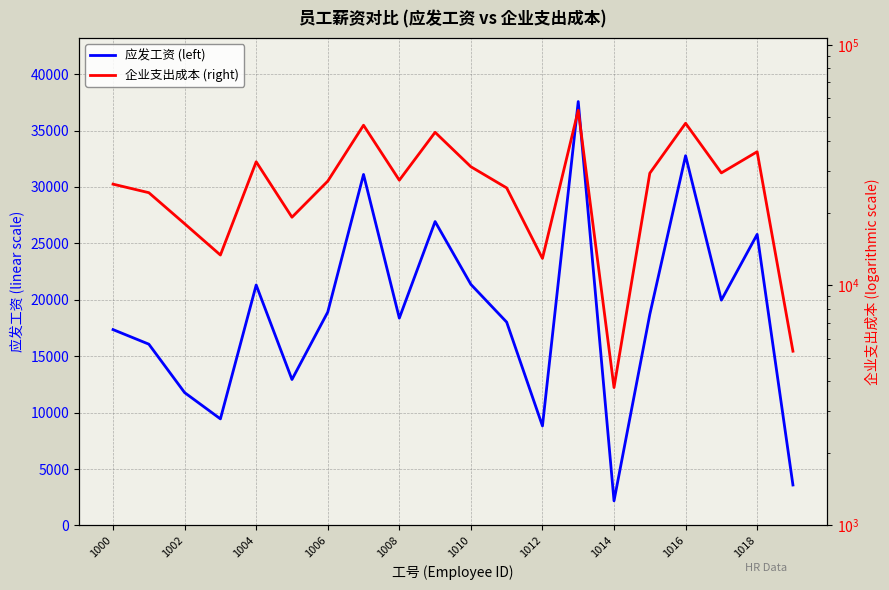

True or false: 企业支出成本 (right) has a value of 26375 at 1000.

True